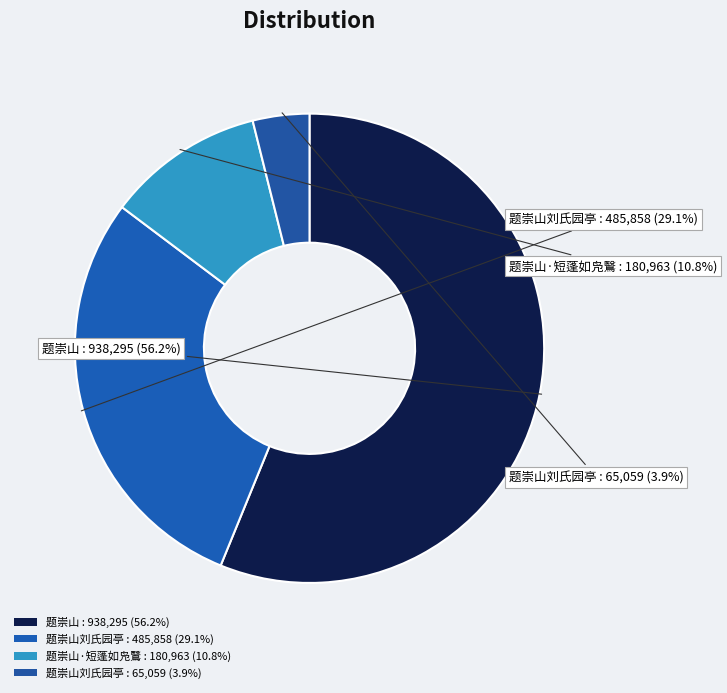

How many segments does this pie chart have?

4